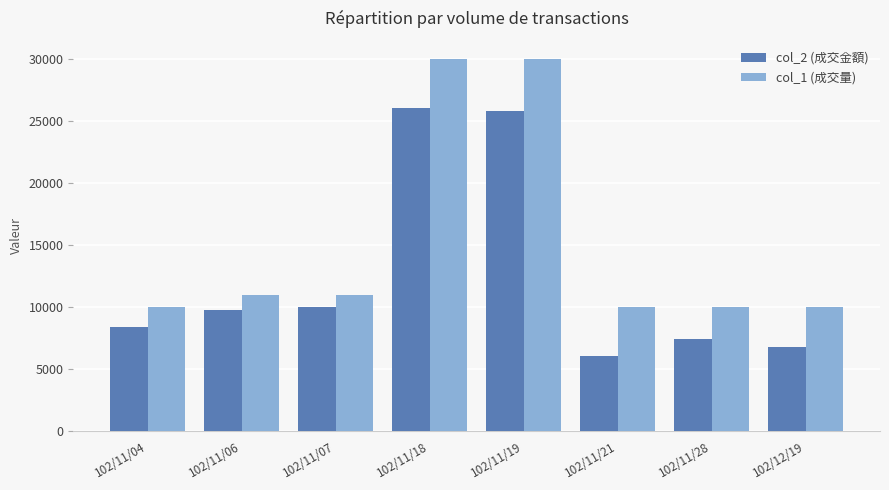

What is the minimum value shown in the chart?

6100